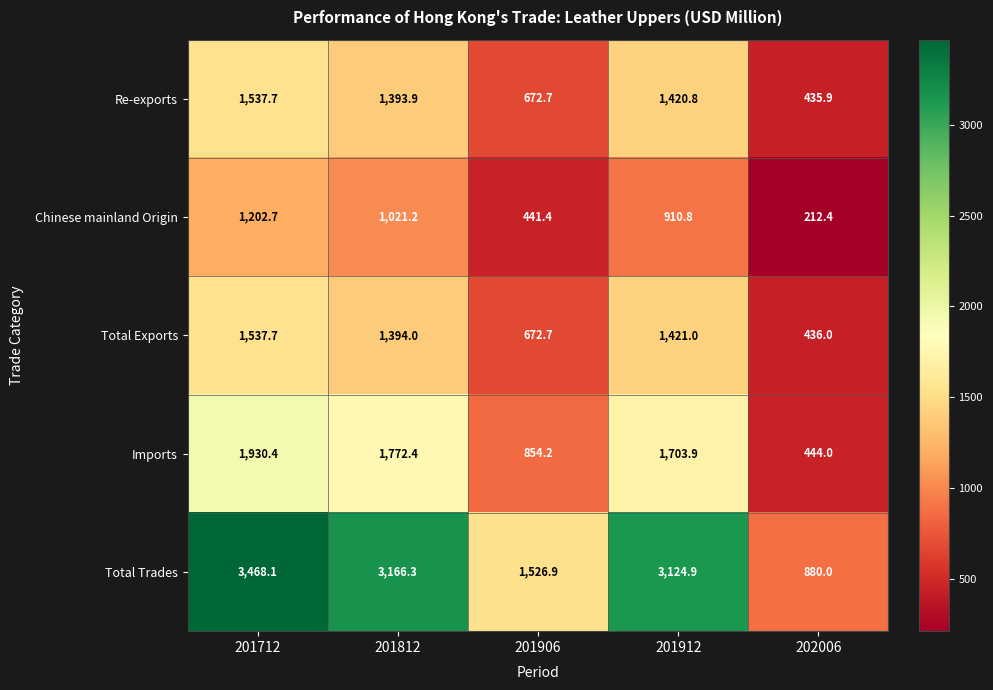

True or false: Total Trades has a value of 5164.2 at 201812.

False